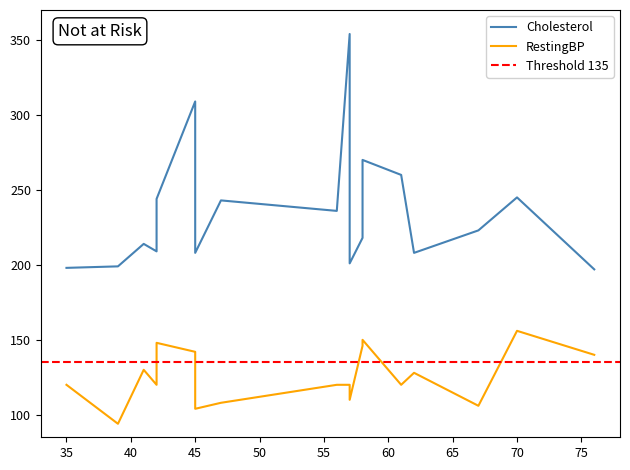

Between 57 and 58, which series saw the biggest shift?

Cholesterol